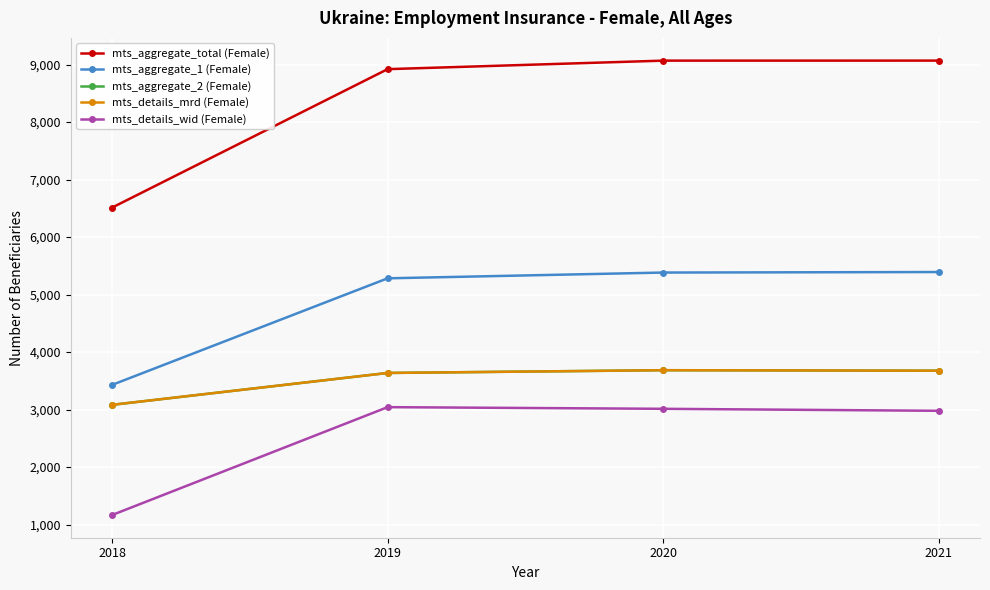

True or false: mts_details_mrd (Female) and mts_aggregate_2 (Female) intersect in this chart.

False